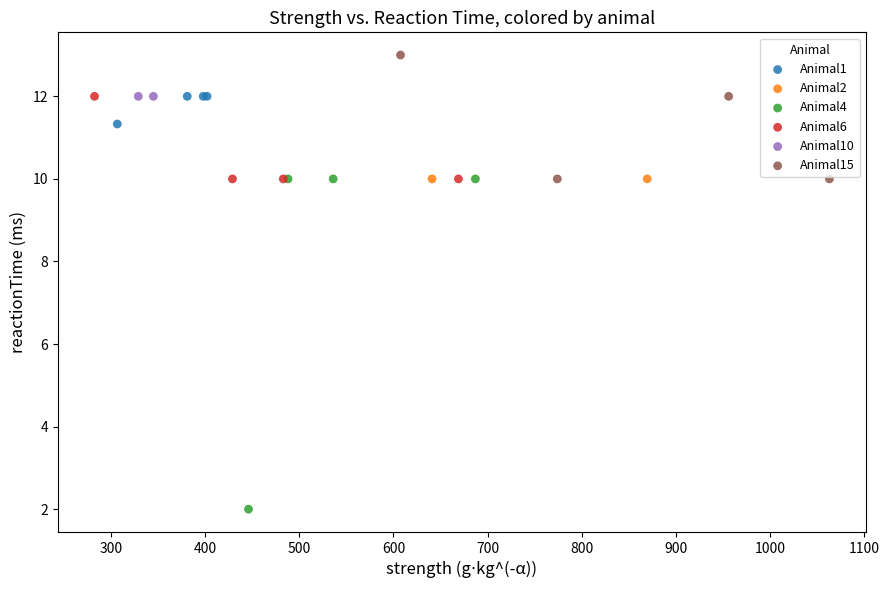

What are all the series names shown in the legend?

Animal1, Animal2, Animal4, Animal6, Animal10, Animal15